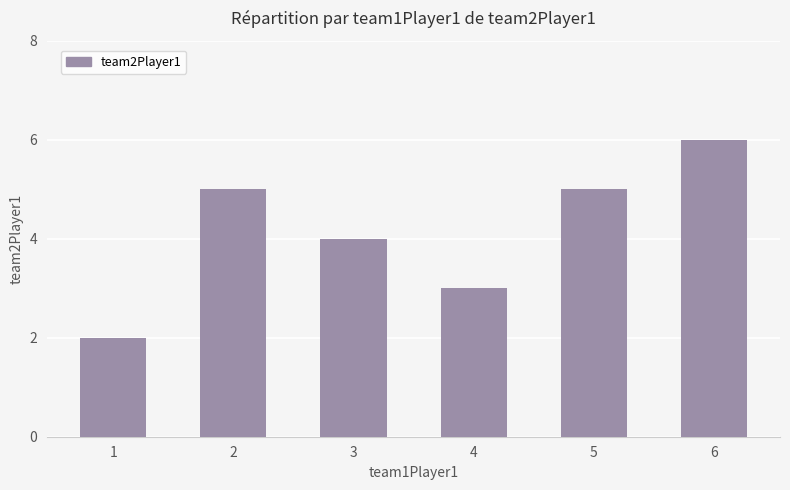

How many distinct data groups are displayed?

1